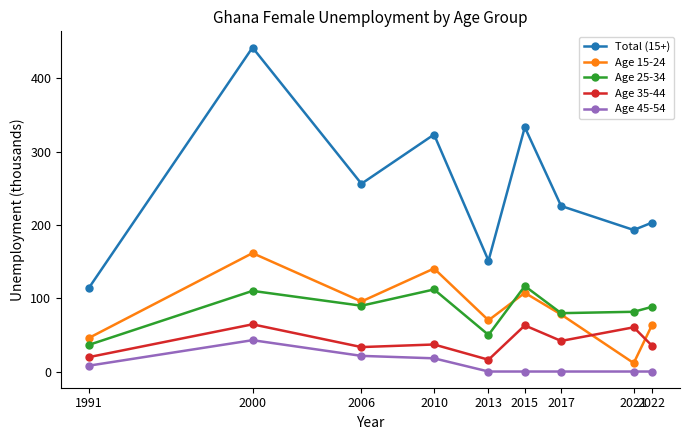

Which series has the widest spread of values?

Total (15+)